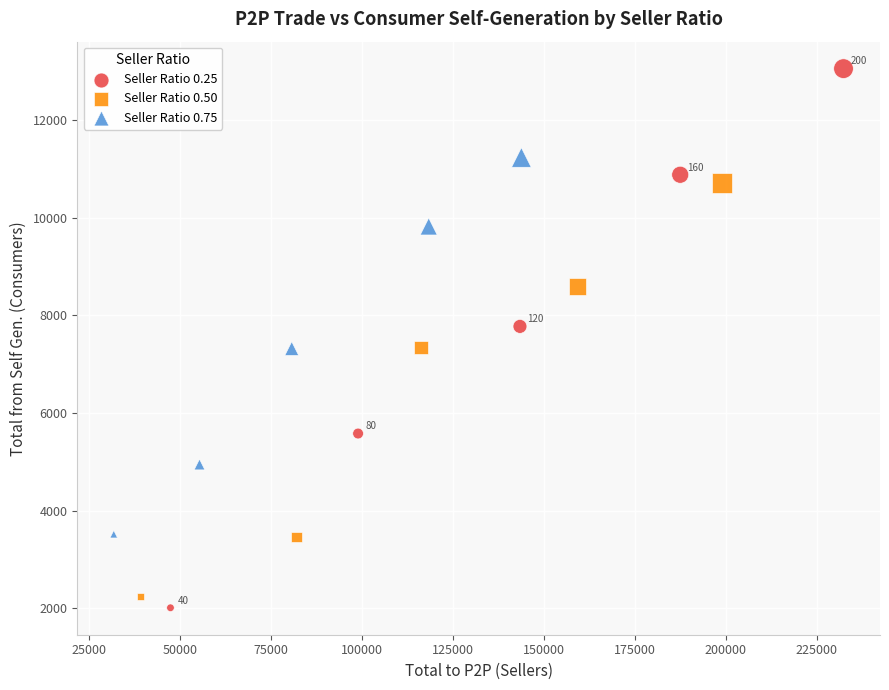

Which series reaches the maximum Y coordinate?

Seller Ratio 0.25